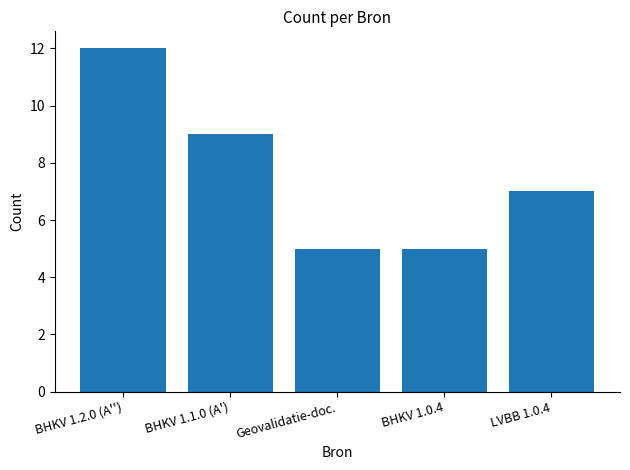

Read the value at LVBB 1.0.4.

7